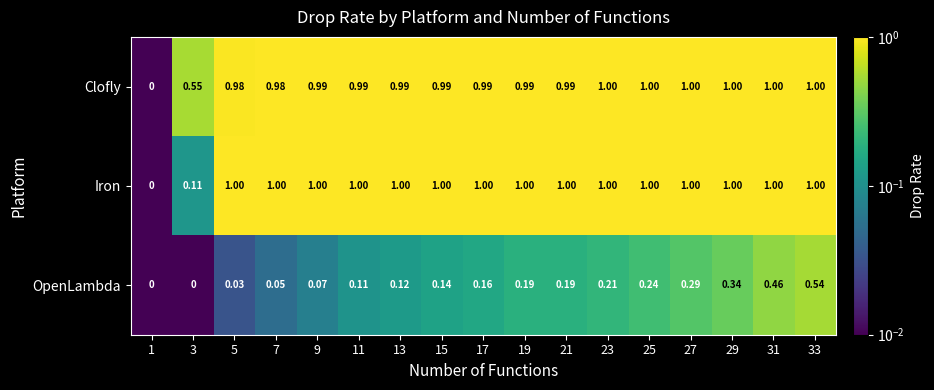

Is the value of OpenLambda at 5 greater than the value of Iron at 19?

No